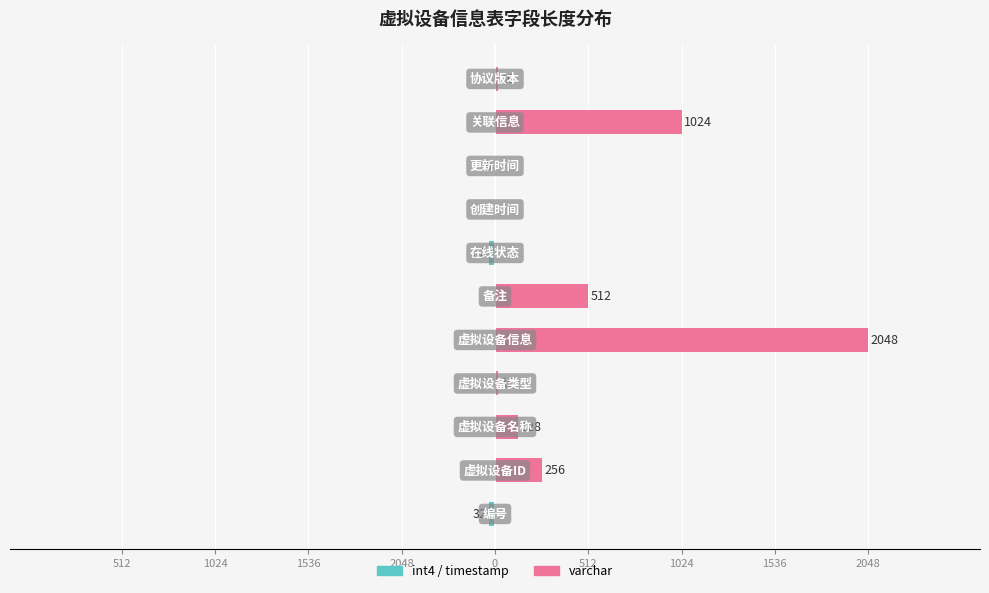

Between 2048 and 1024, which series saw the biggest shift?

varchar